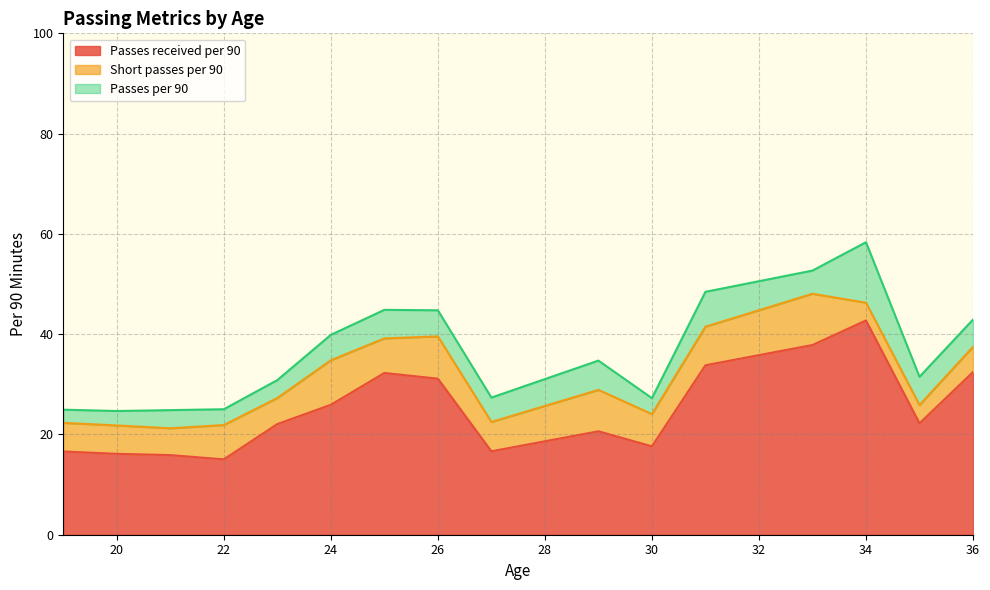

At which category is the sum across all series the highest?

34